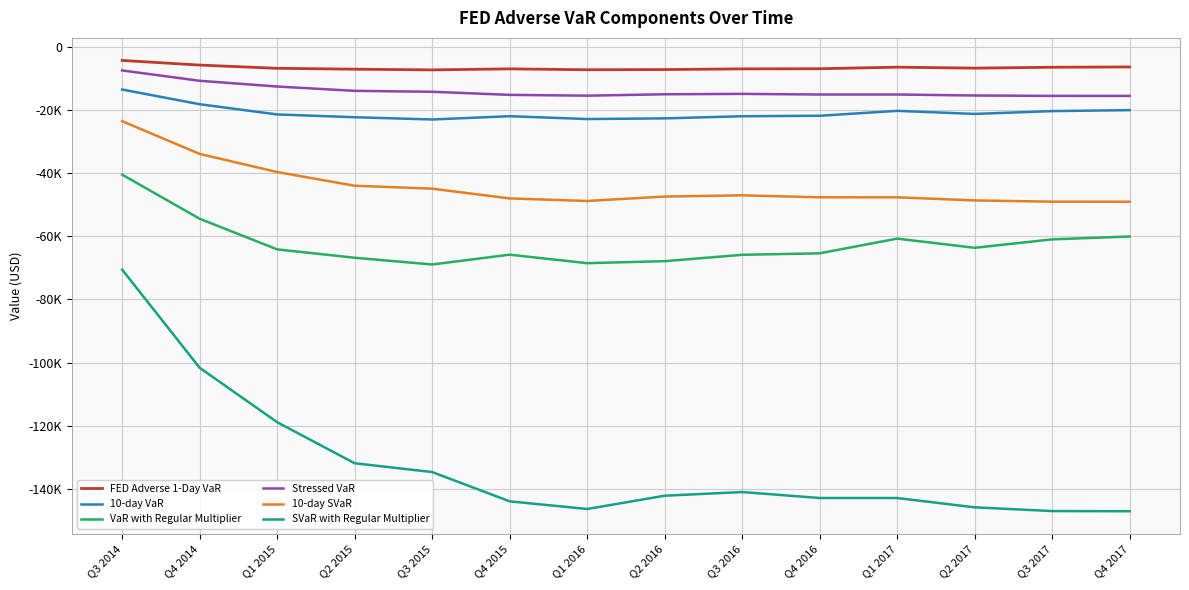

At which label is Stressed VaR closest to -11472?

Q4 2014